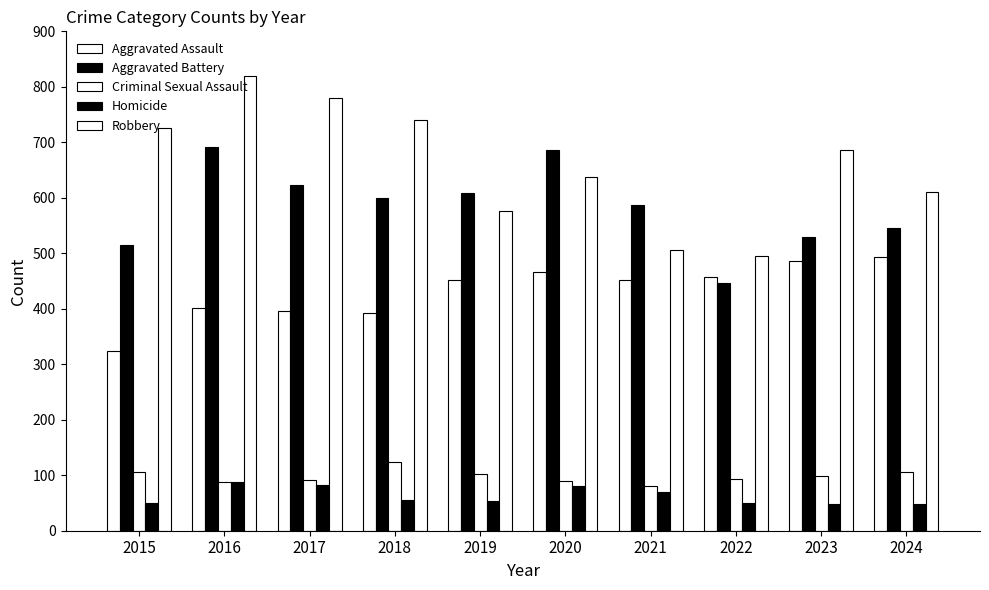

How many bars are there in total?

50